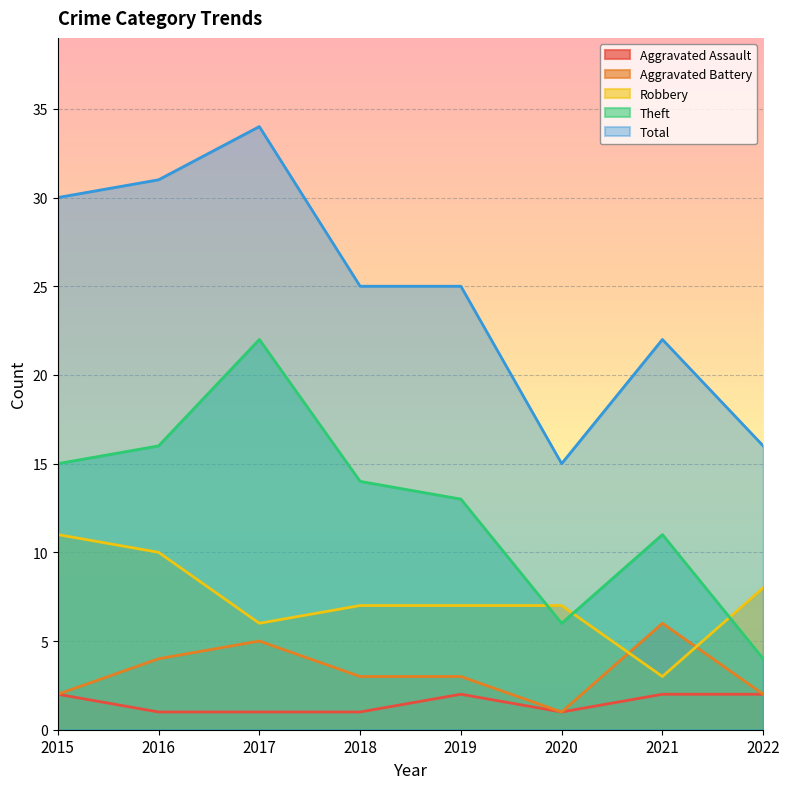

Is it true that Theft equals 11 at 2021?

True